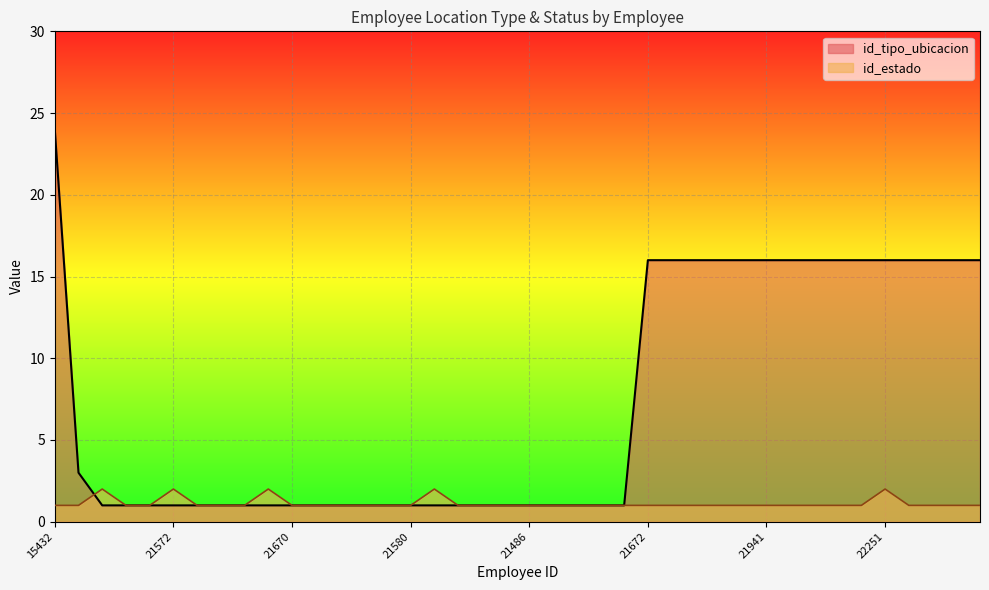

Which series has the widest spread of values?

id_tipo_ubicacion